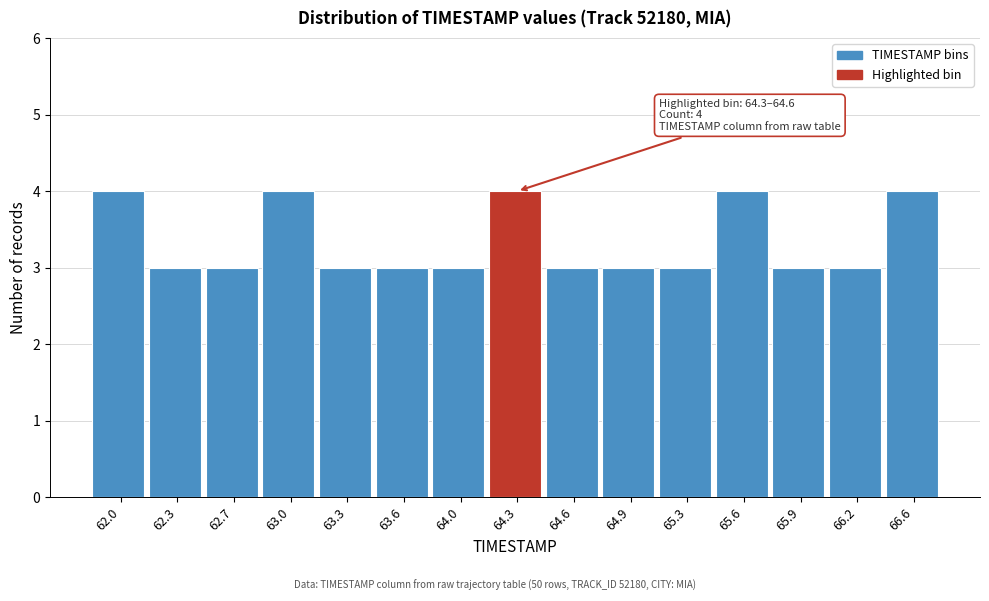

Reading left to right, what are all the values shown in this chart?

62.0=4	62.3=3	62.7=3	63.0=4	63.3=3	63.6=3	64.0=3	64.3=4	64.6=3	64.9=3	65.3=3	65.6=4	65.9=3	66.2=3	66.6=4